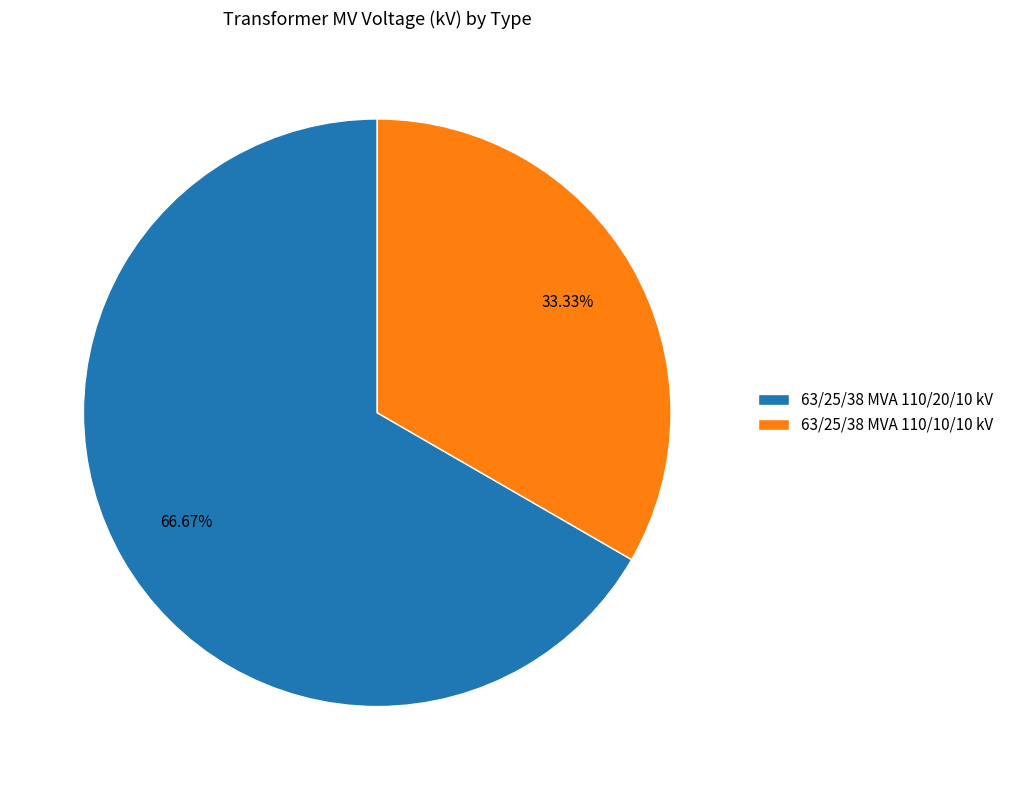

Which category has the biggest portion of the pie?

63/25/38 MVA 110/20/10 kV